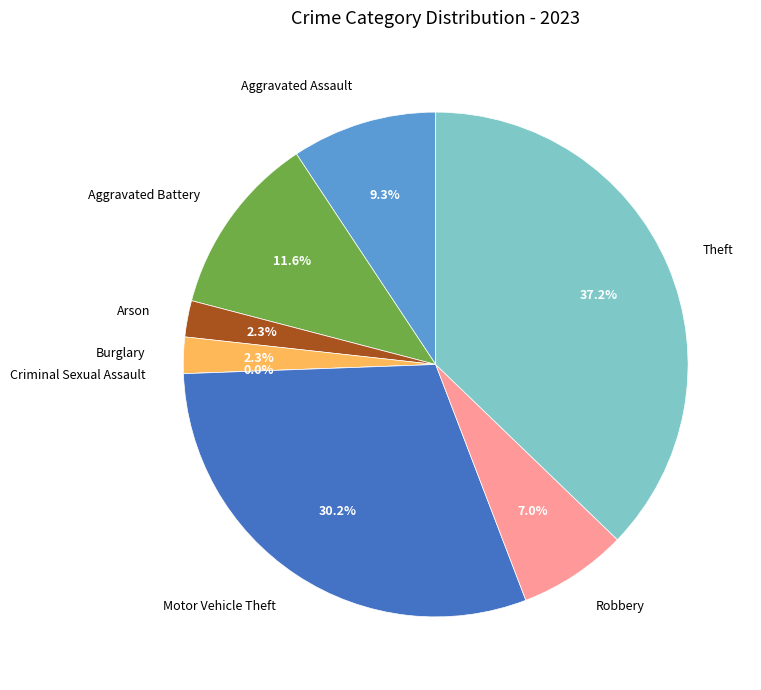

Which category has the biggest portion of the pie?

Theft